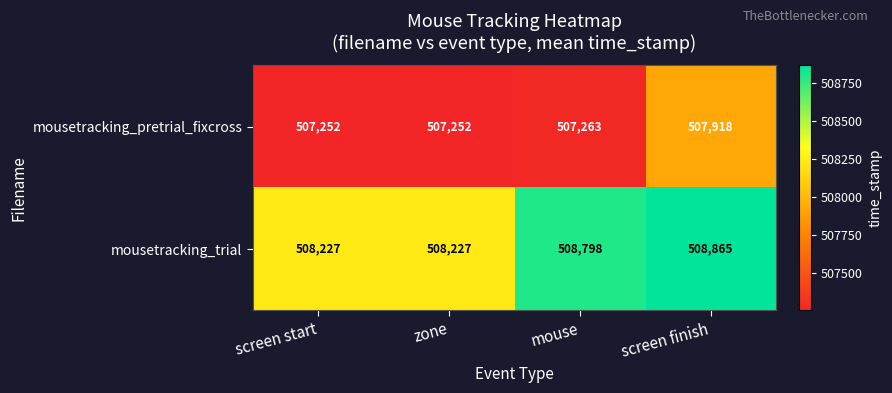

Which series has the widest spread of values?

mousetracking_pretrial_fixcross